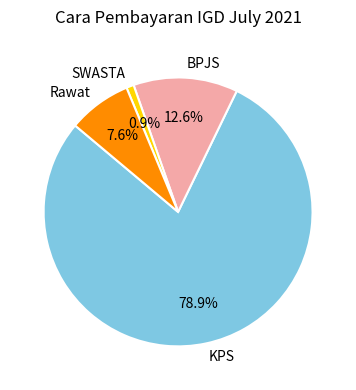

Rank the categories by value from highest to lowest.

KPS, BPJS, Rawat, SWASTA